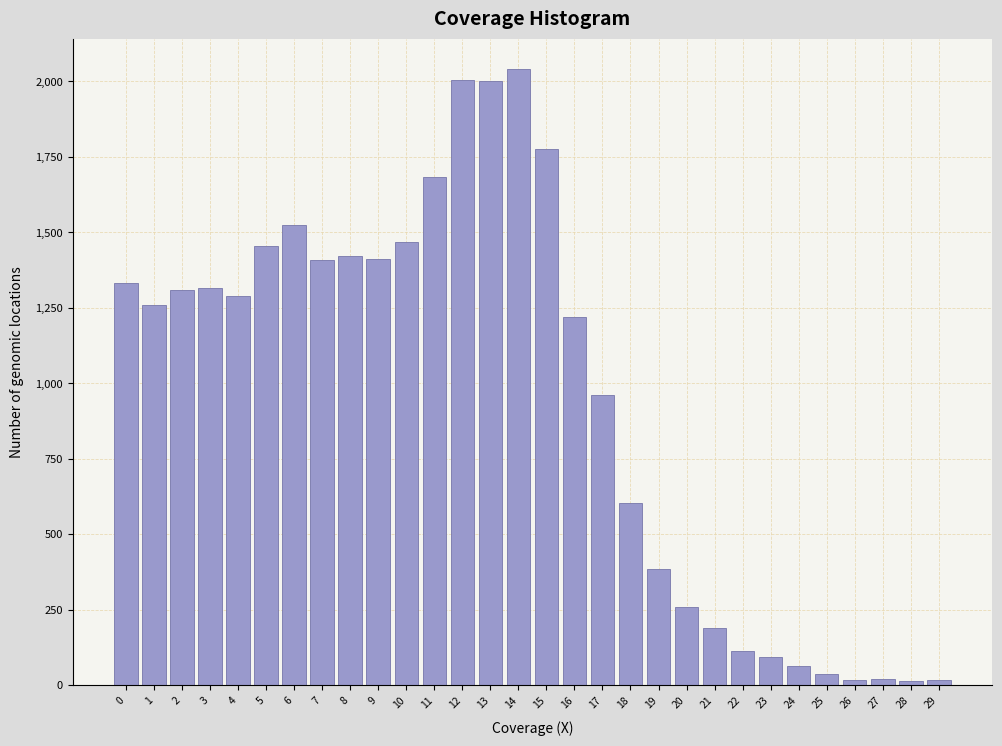

What is the greatest value displayed?

2040